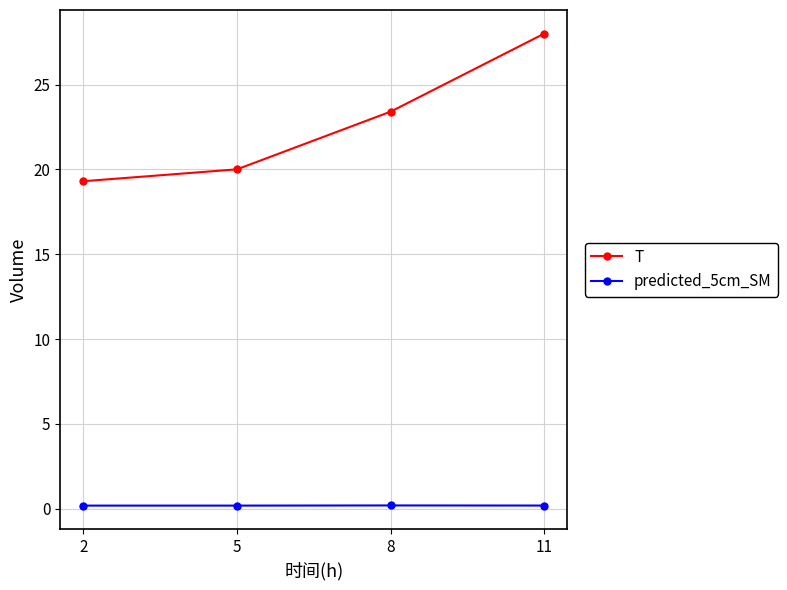

Reading left to right, what are all the values shown in this chart?

T: 19.3	20.0	23.4	28.0
predicted_5cm_SM: 0.2	0.2	0.2	0.2